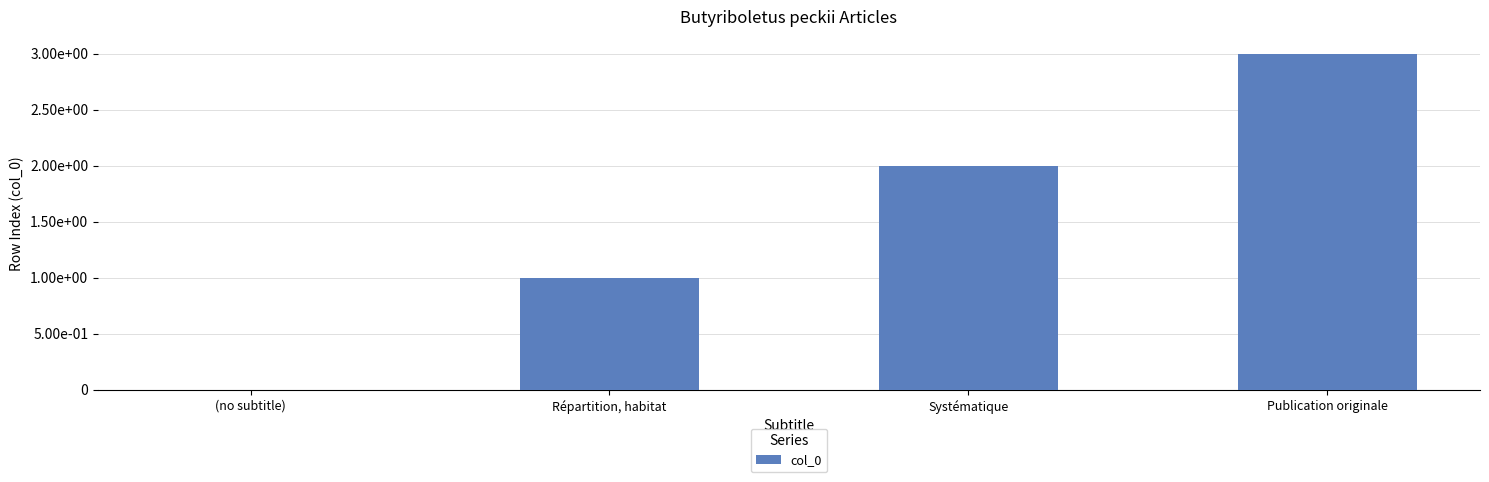

At which label is the value closest to 1?

Répartition, habitat